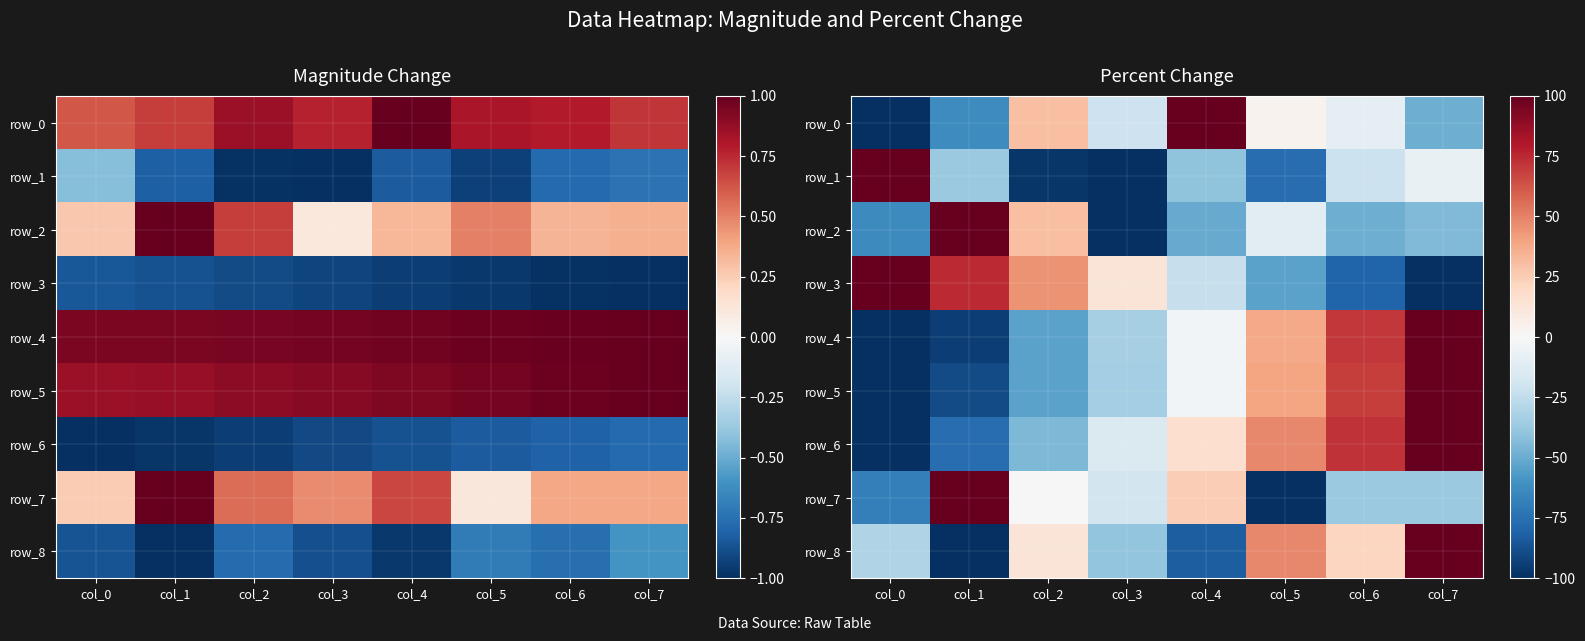

List the series in order of their peak value, lowest first.

row_0, row_1, row_2, row_3, row_4, row_5, row_6, row_7, row_8